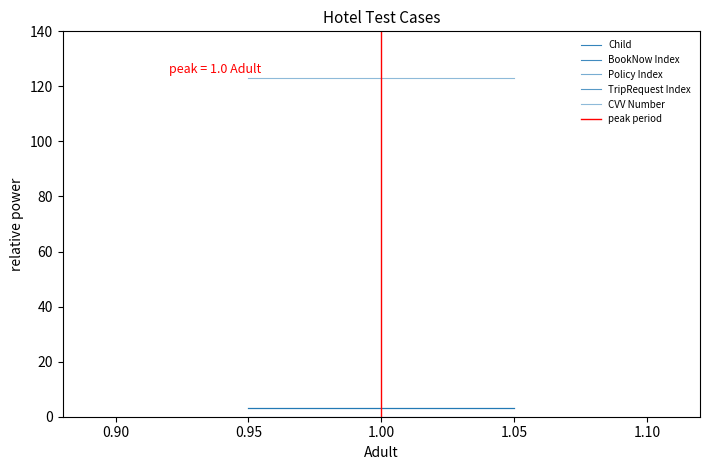

Where is CVV Number nearest to the value 123?

1